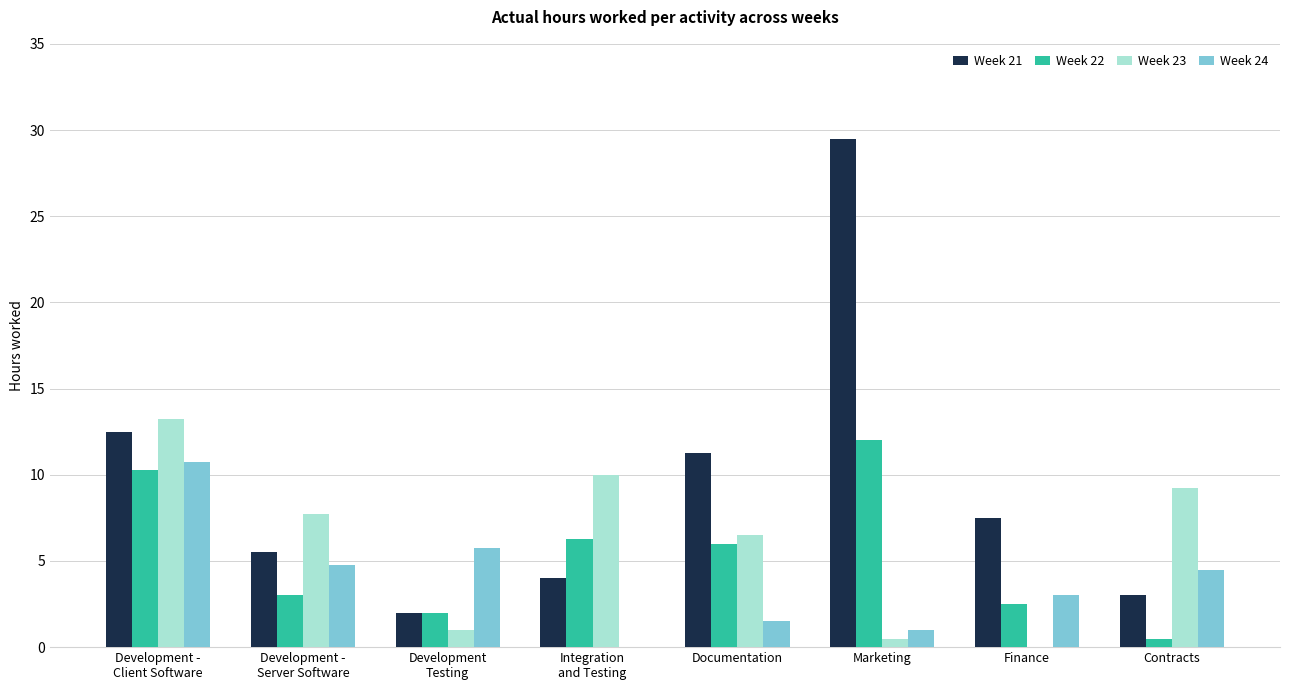

Which series has the widest spread of values?

Week 21